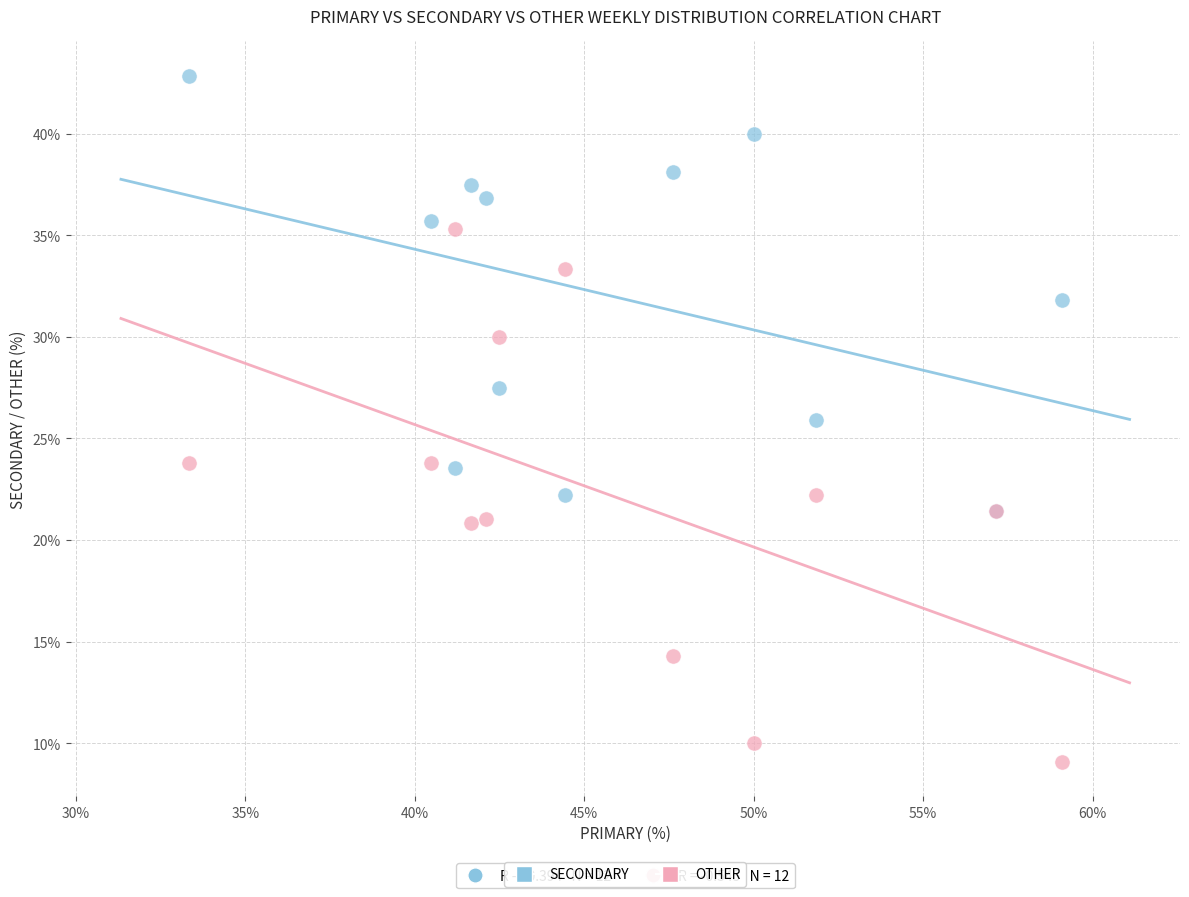

Which series contains the highest Y value?

SECONDARY